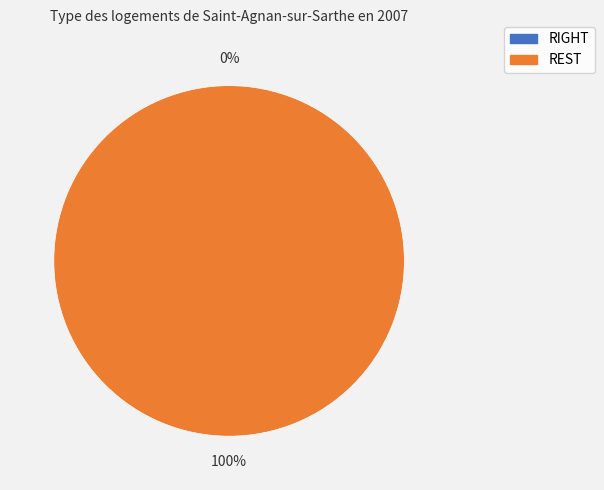

What is the majority slice?

REST